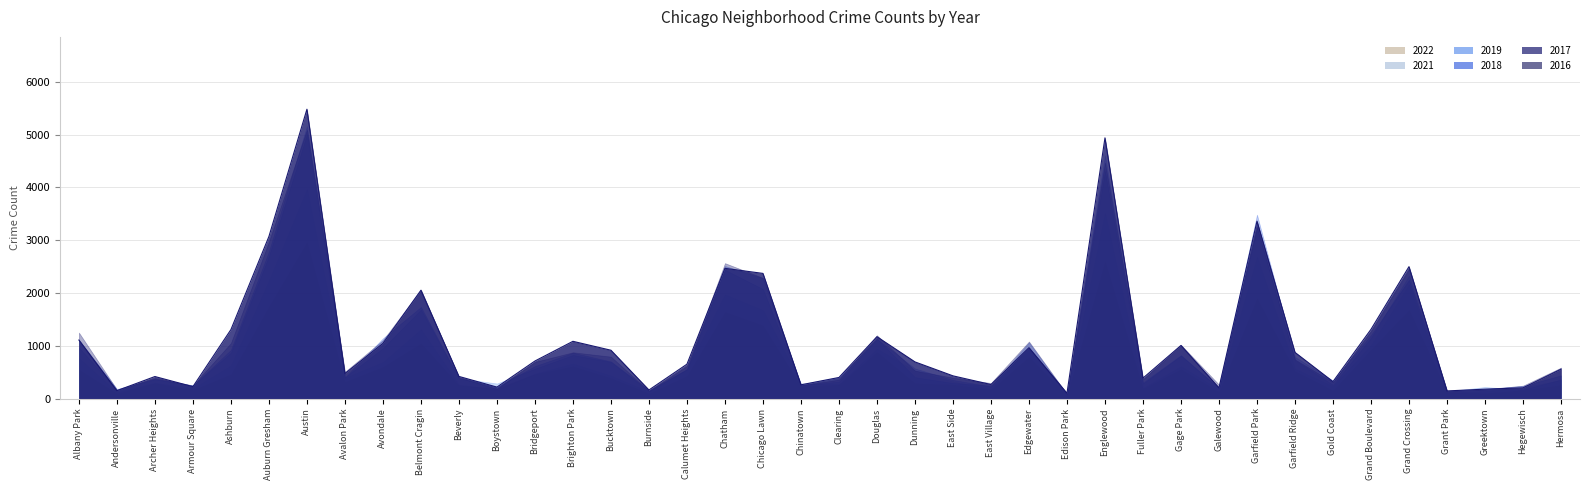

Which category has the lowest value across all series?

Edison Park